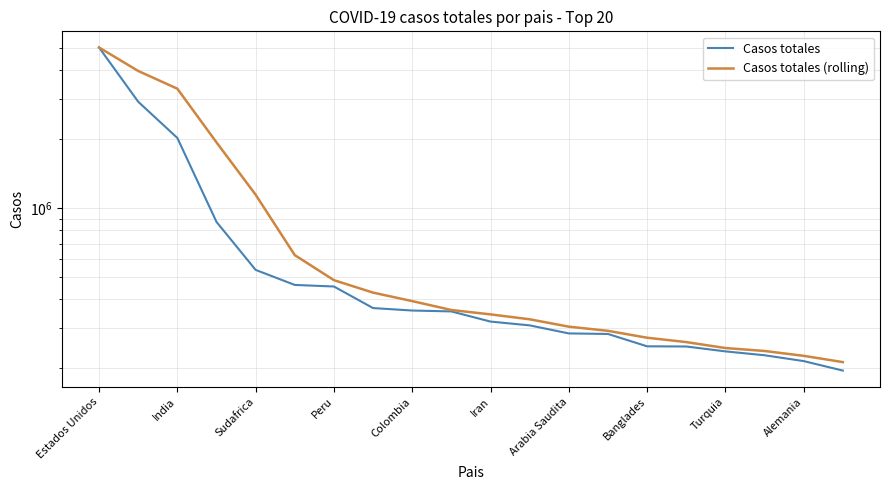

At how many categories does at least one series exceed 1660838?

4